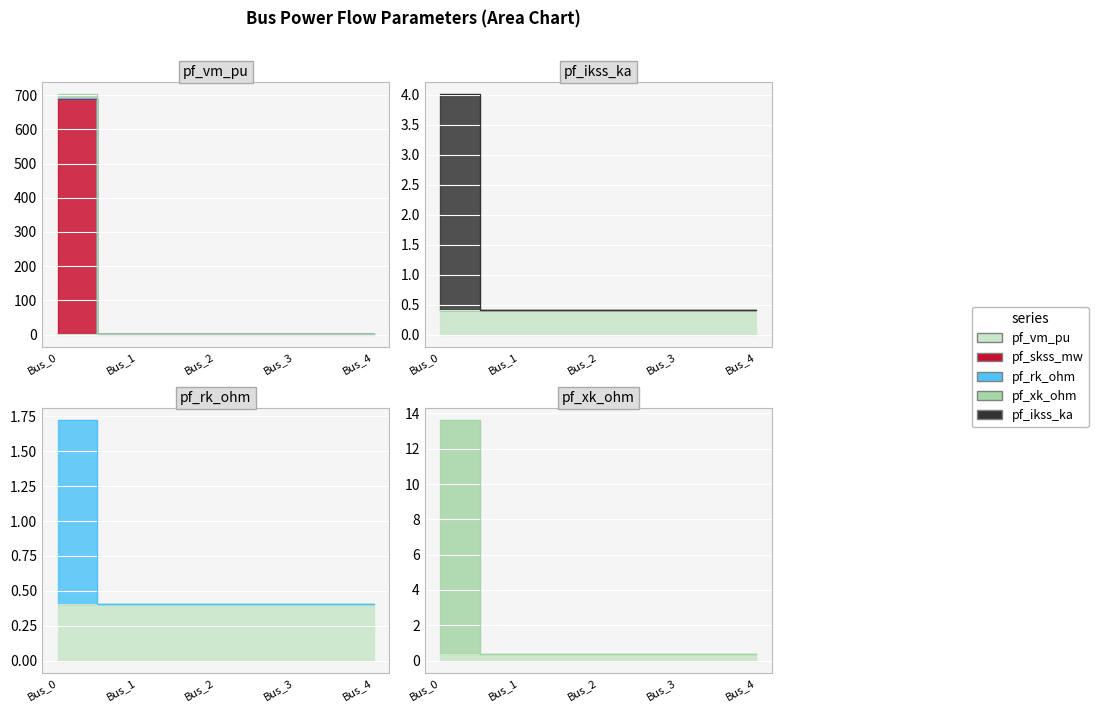

True or false: pf_rk_ohm and pf_ikss_ka cross at least once.

False